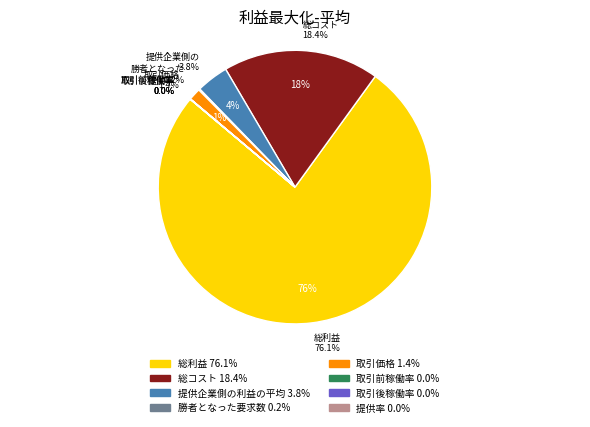

Rank the categories by value from lowest to highest.

提供率, 取引前稼働率, 取引後稼働率, 勝者となった要求数, 取引価格, 提供企業側の利益の平均, 総コスト, 総利益